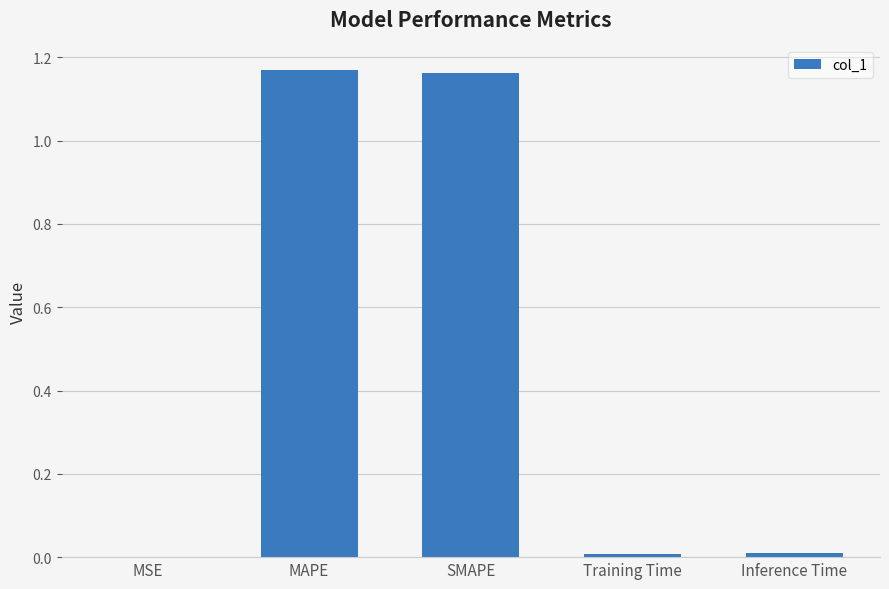

Count the number of data series in this chart.

1